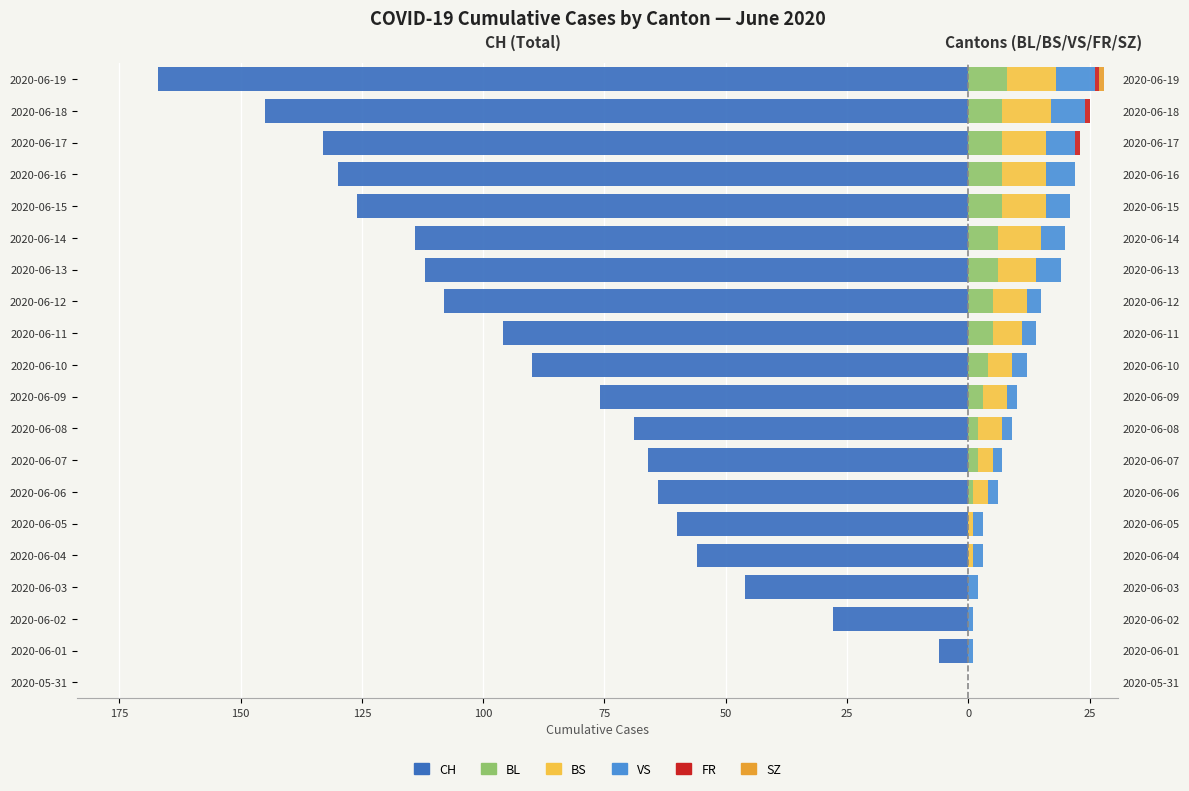

What is the difference between the BL values at 2020-06-04 and 2020-06-12?

5